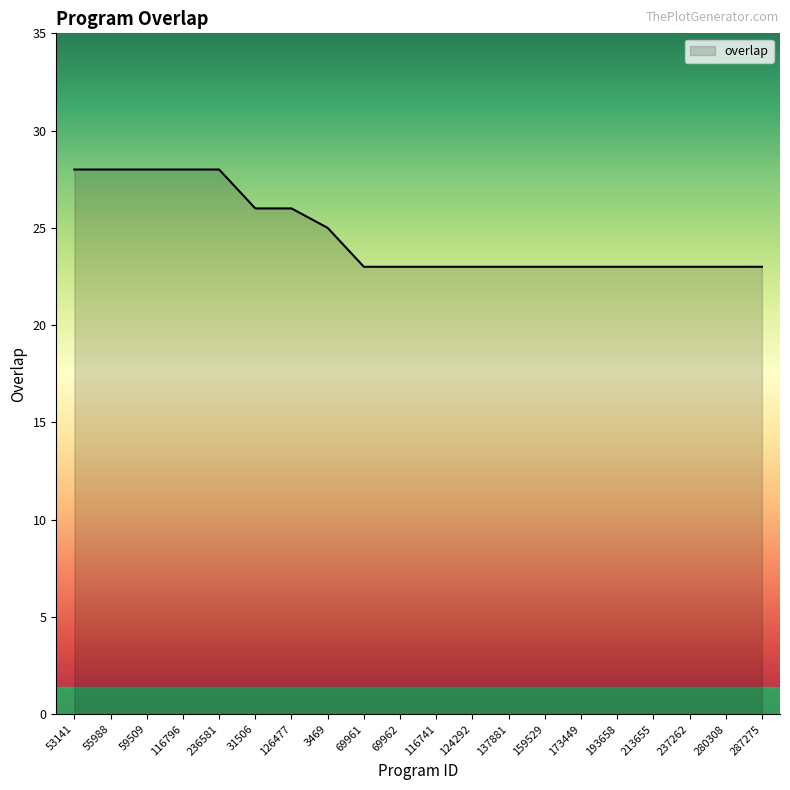

What is the sum of all values?

493